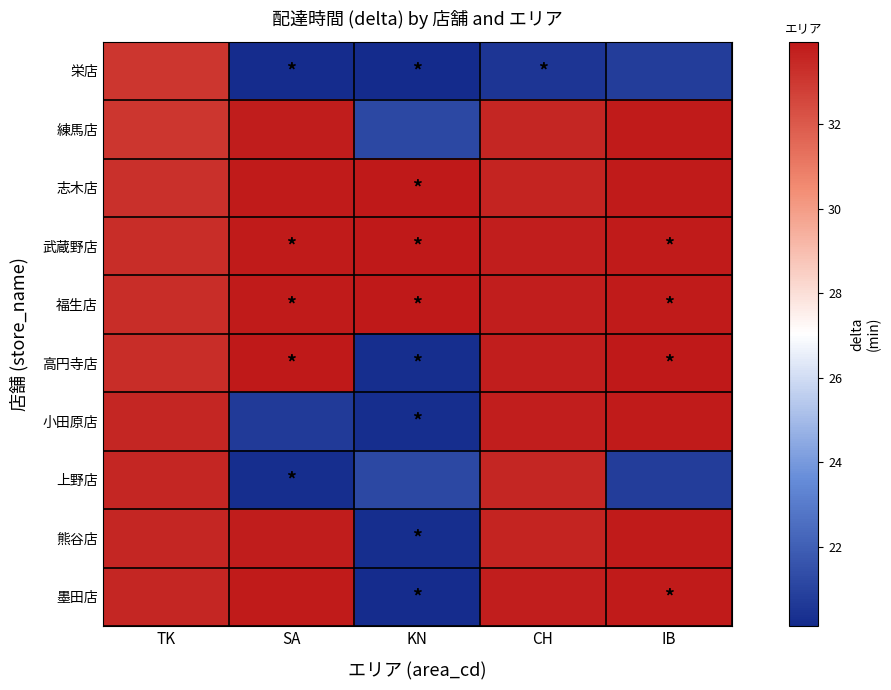

Which label corresponds to the smallest value in the chart?

KN